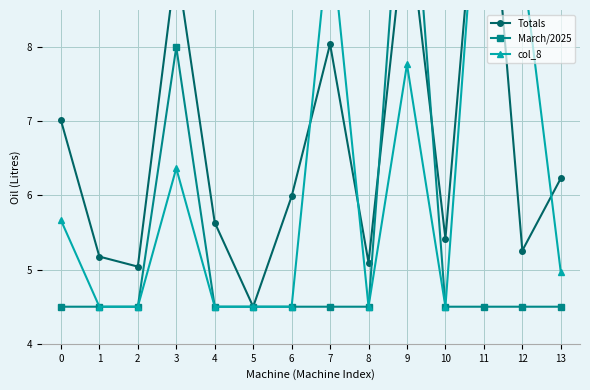

Which series has the widest spread of values?

Totals